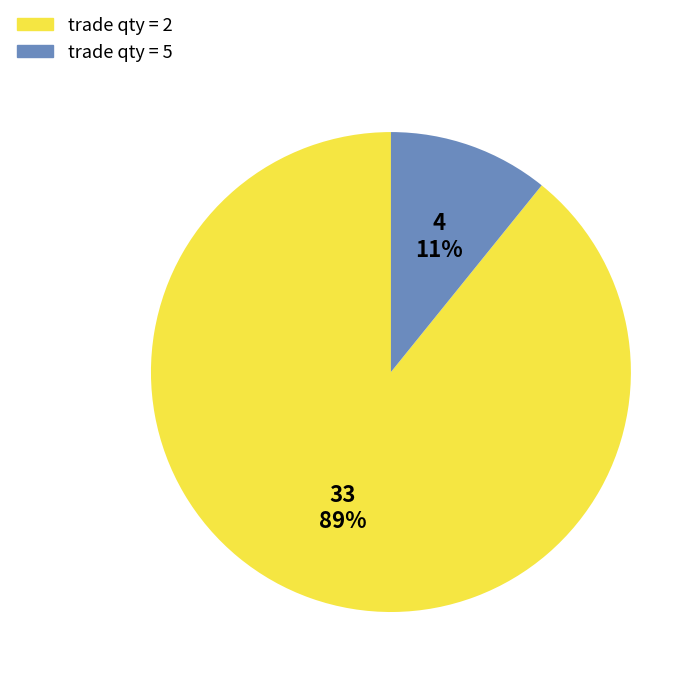

Which category accounts for the majority?

trade qty = 2